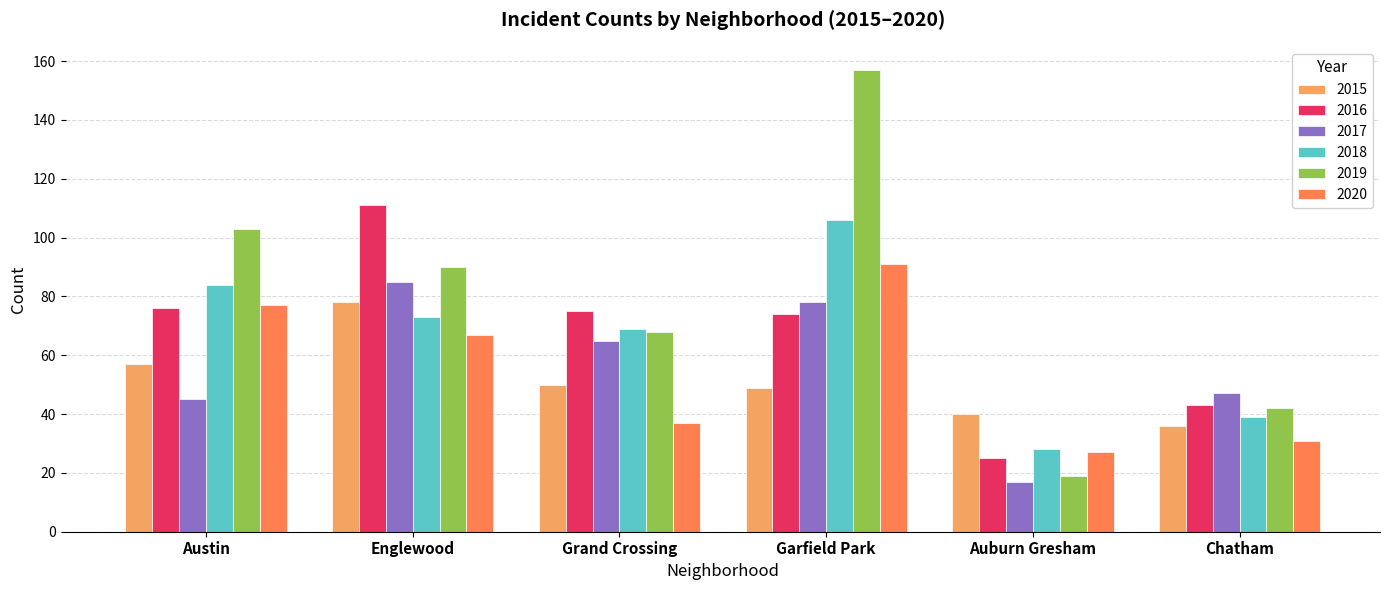

How many bars are there in each group?

6